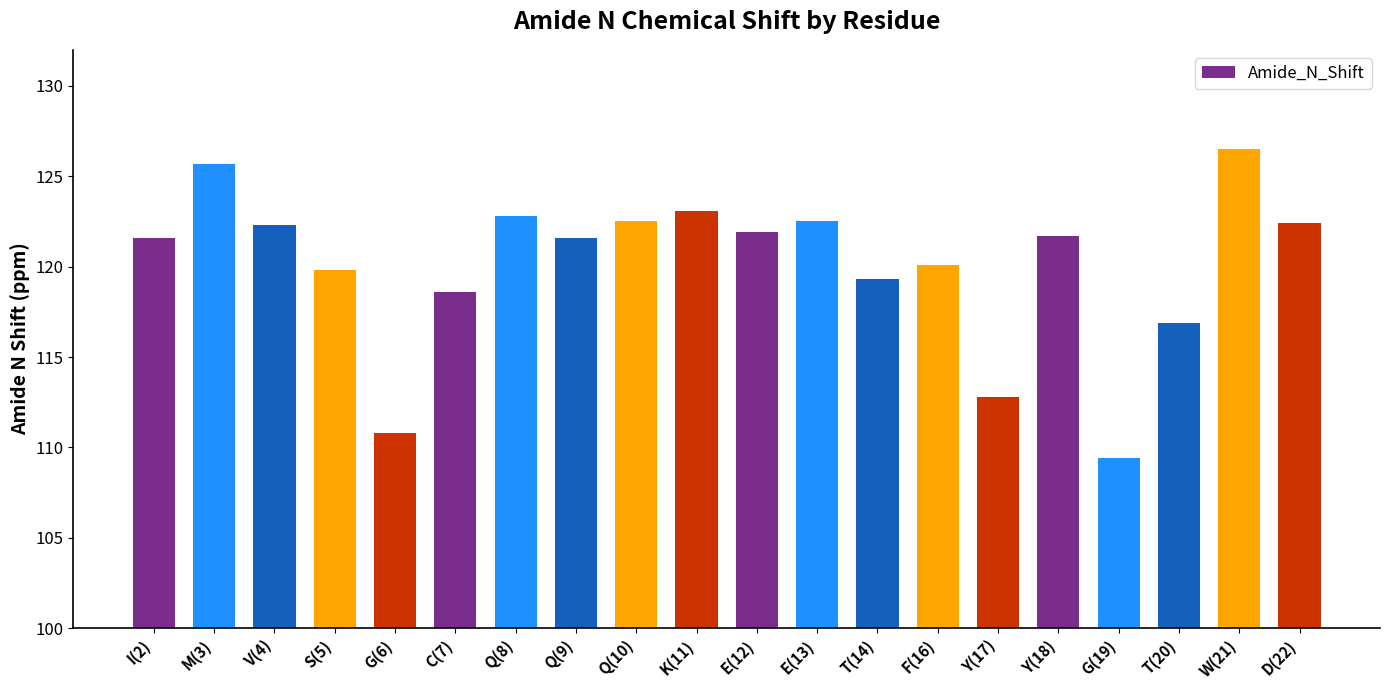

Read the value at G(6).

110.8